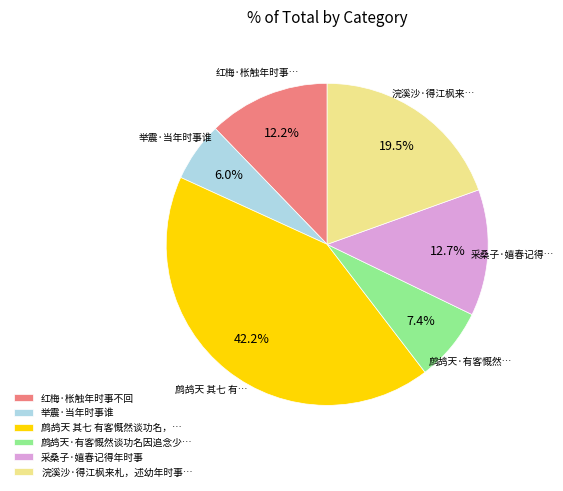

To the nearest percent, what is the difference between the largest and smallest slice percentages?

36%